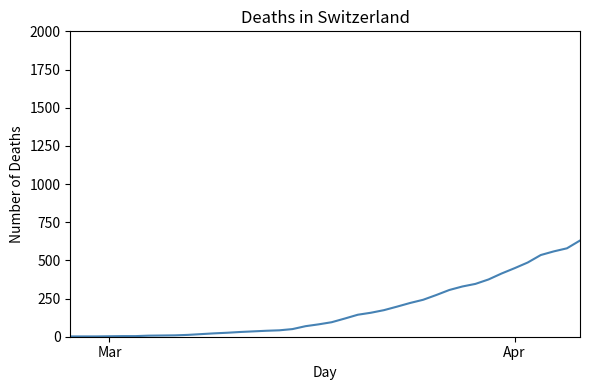

What is the difference between the maximum and minimum values?

628